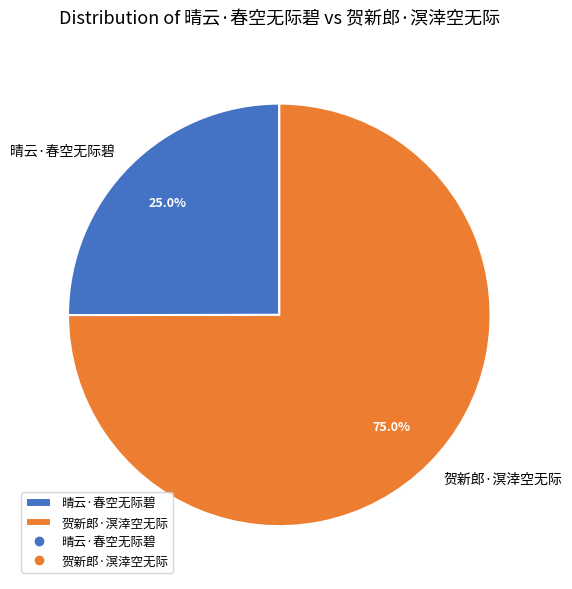

What is the largest slice in the pie chart?

贺新郎·溟涬空无际